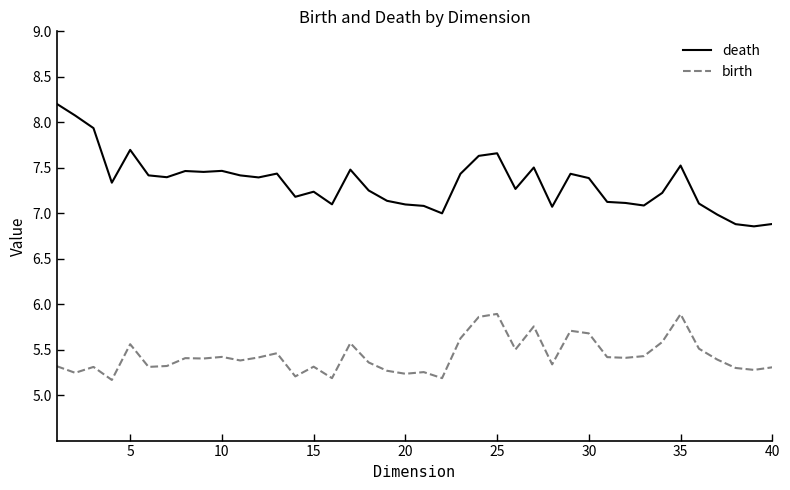

Rank the series by their maximum value, from lowest to highest.

birth, death